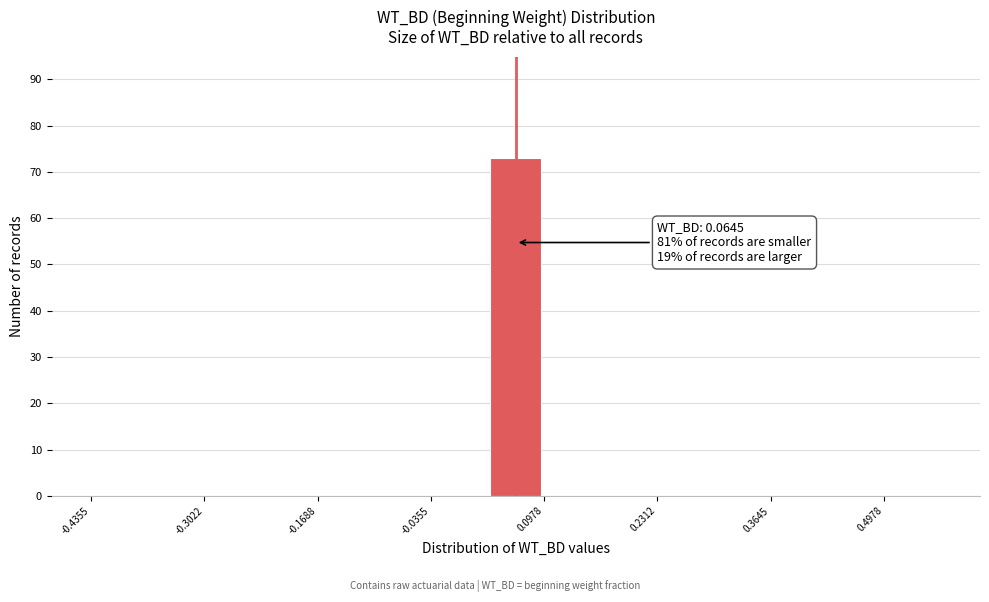

Around what value on the x-axis is the tallest bar? Give the approximate position of its centre, as read against the axis.

0.06